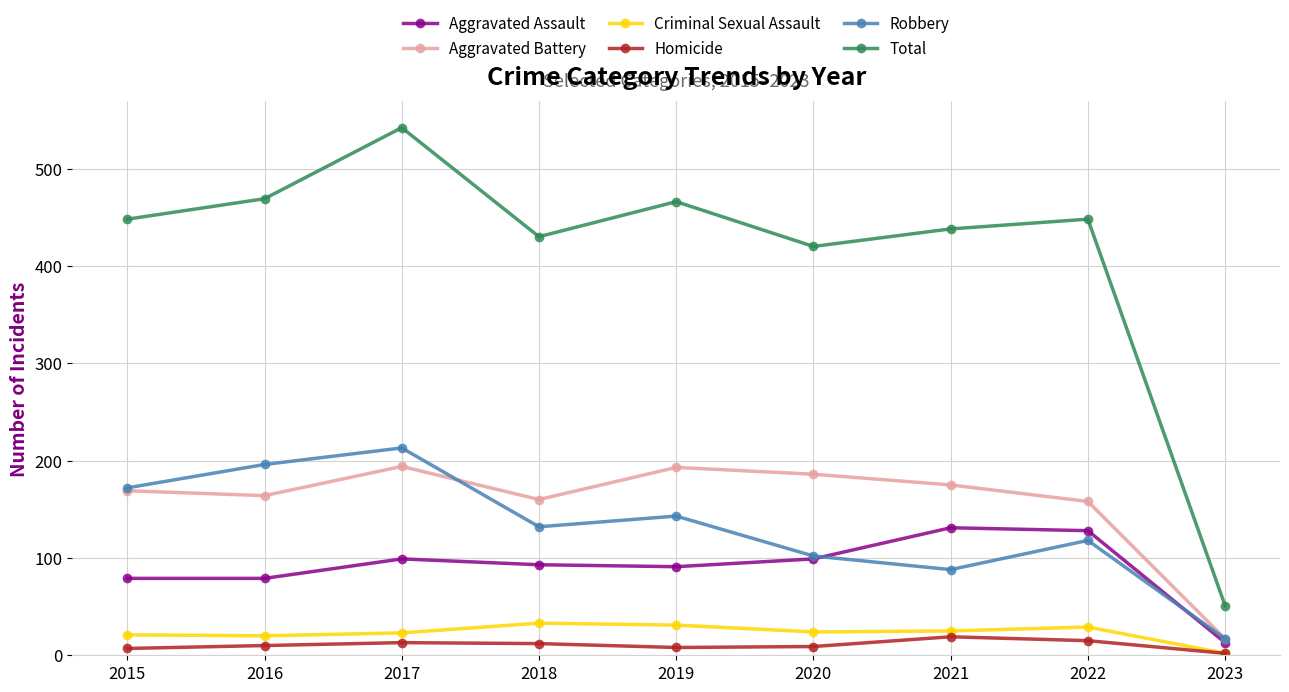

What is the greatest value displayed?

542